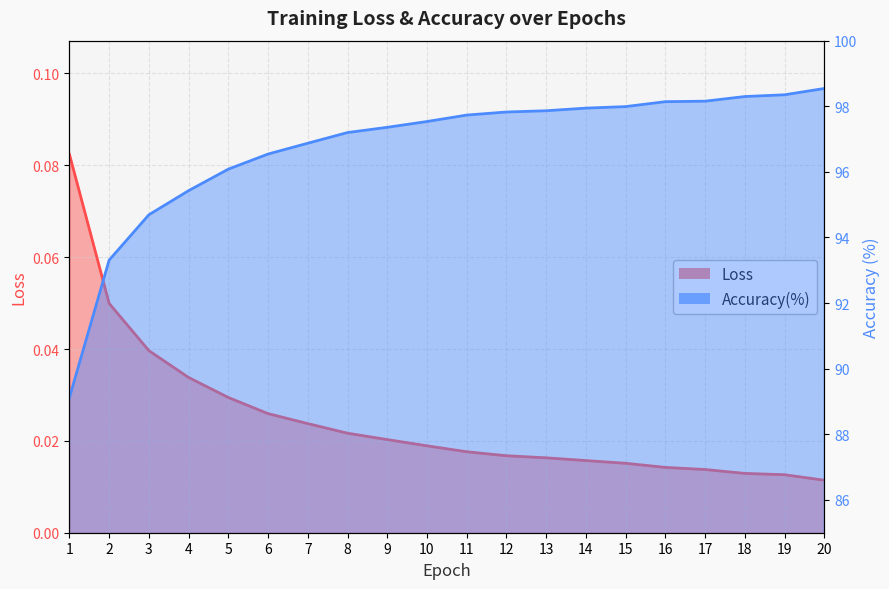

Which series has the largest total across all categories?

Accuracy(%)